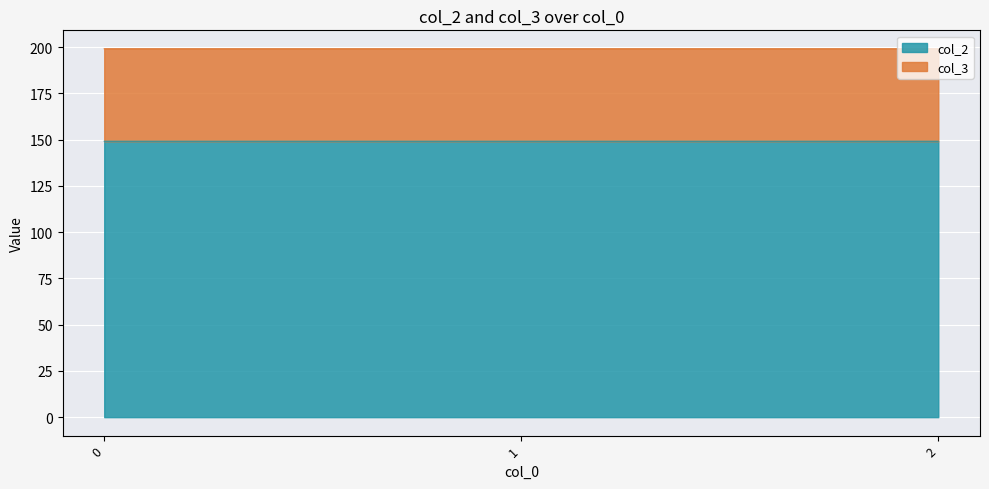

Is it true that the value at 1 is 149.2?

True